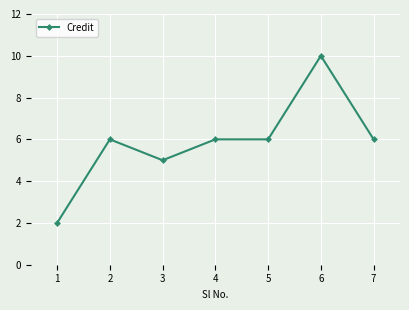

What value does the data have at 3?

5